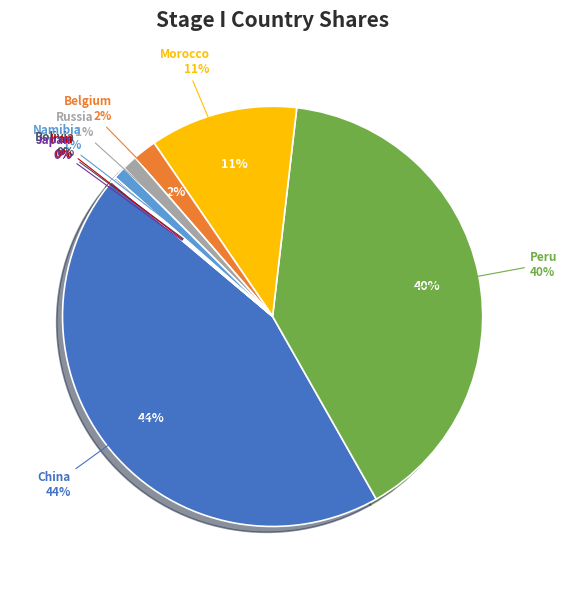

Is it true that Japan is 8% of the pie?

False